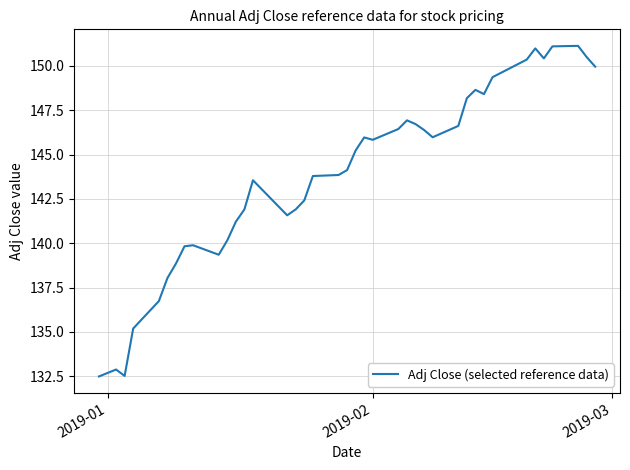

Does the chart display data point markers on the line(s)?

No